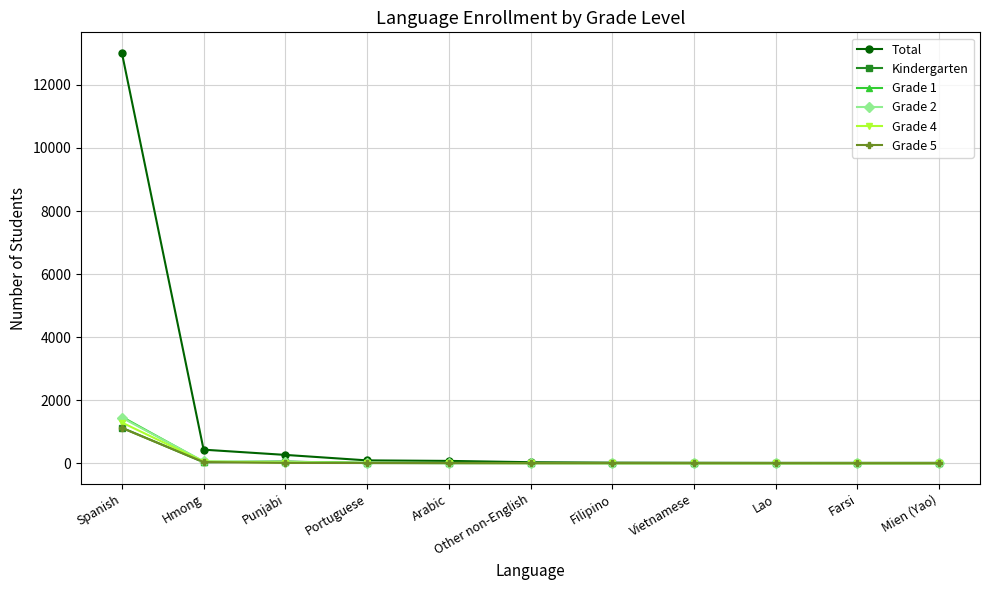

Which series has the largest total across all categories?

Total